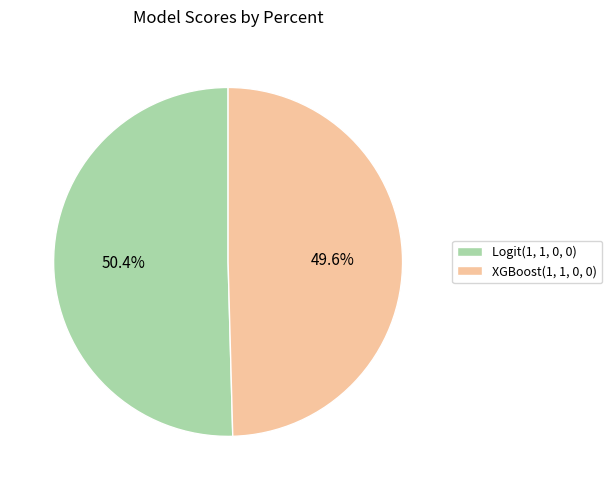

To the nearest percent, what is the difference between the largest and smallest slice percentages?

1%